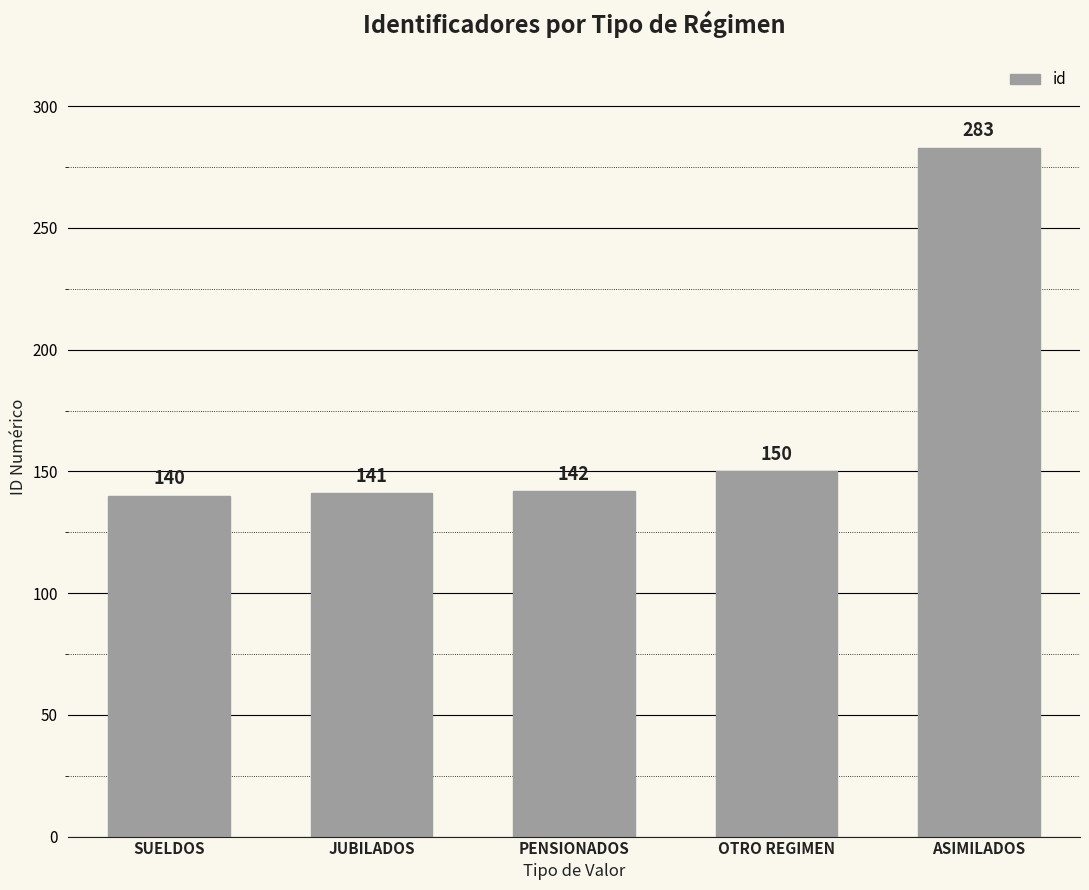

Read the value at ASIMILADOS, to the nearest 10.

280